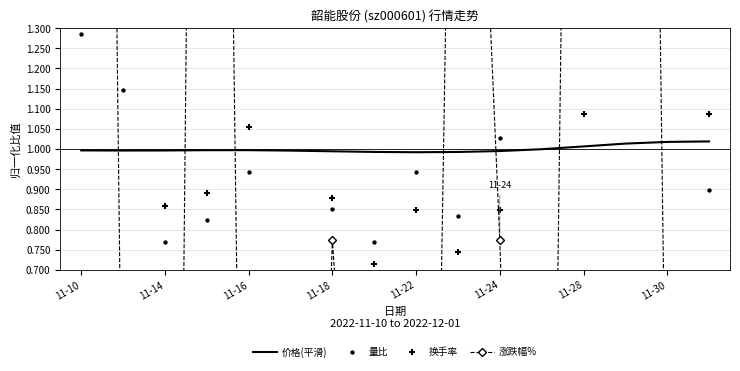

Which series contains the highest Y value?

涨跌幅%